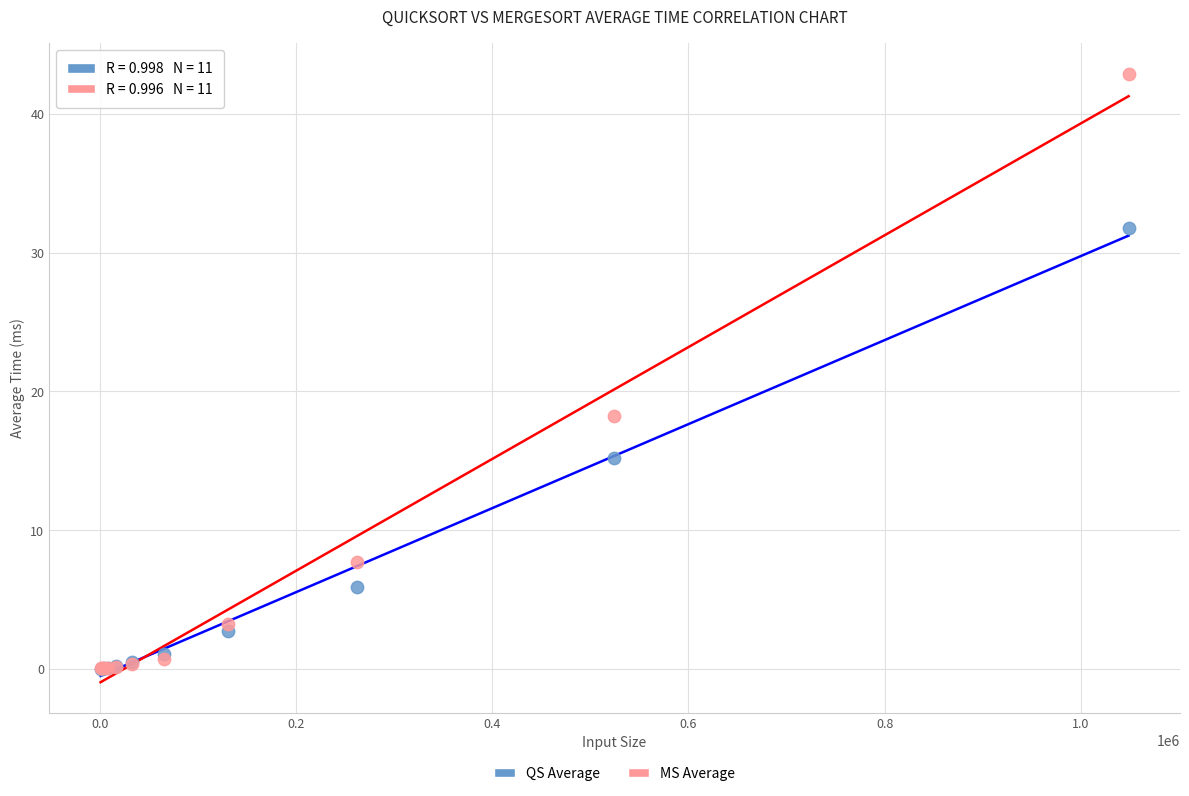

Across all series, what Y value is closest to 21?

18.2